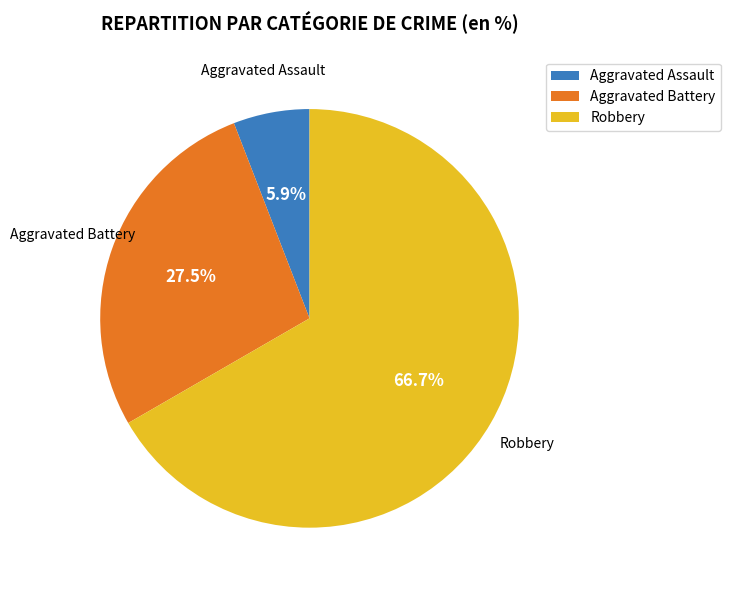

What is the ratio of the value at Aggravated Battery to the value at Robbery?

0.4